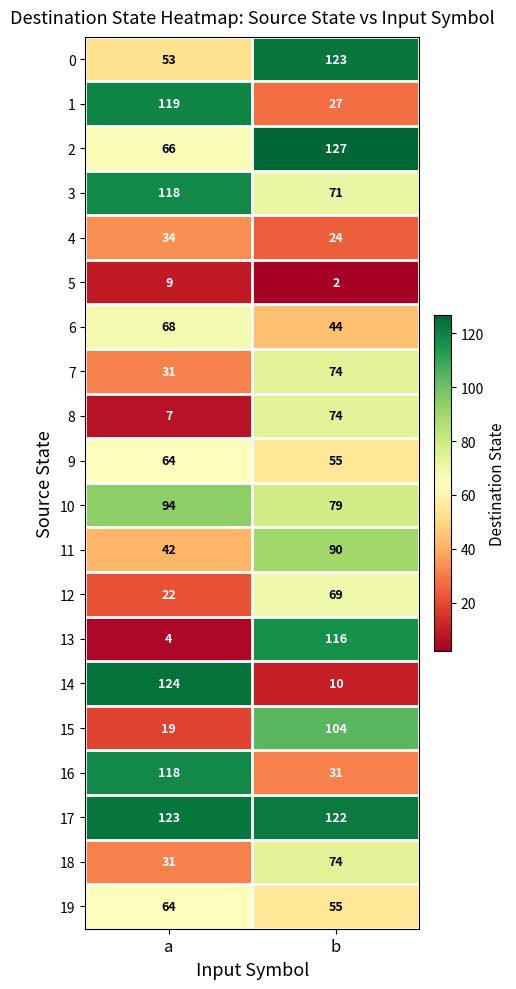

At which category is the sum across all series the highest?

b